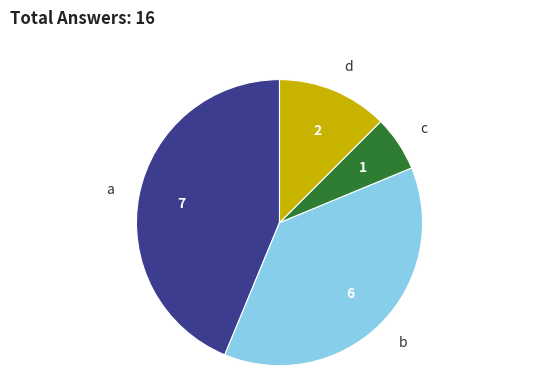

Rank the categories by value from highest to lowest.

a, b, d, c